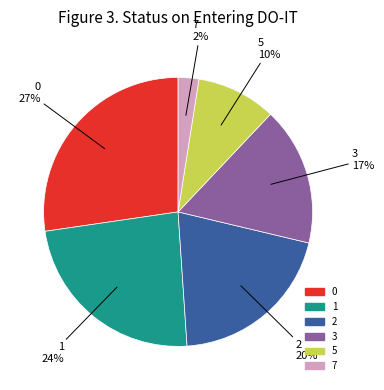

How many segments does this pie chart have?

6